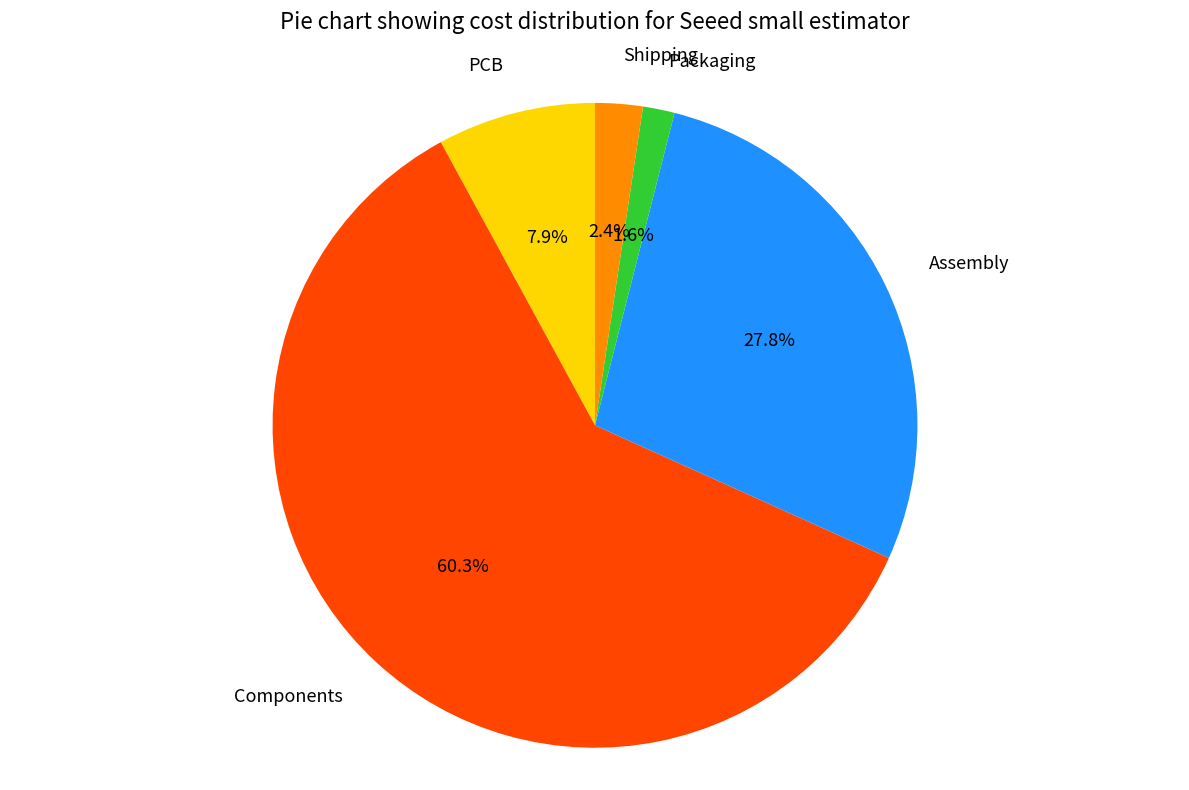

Is the sum of Assembly and Packaging greater than half?

No